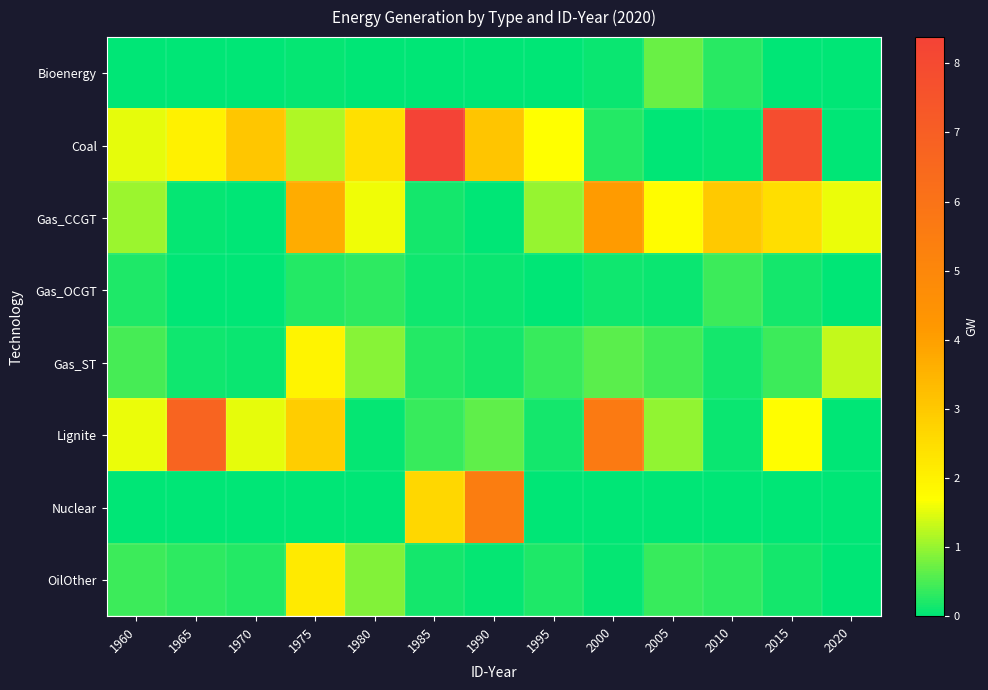

Between 1985 and 1990, which is larger?

1985